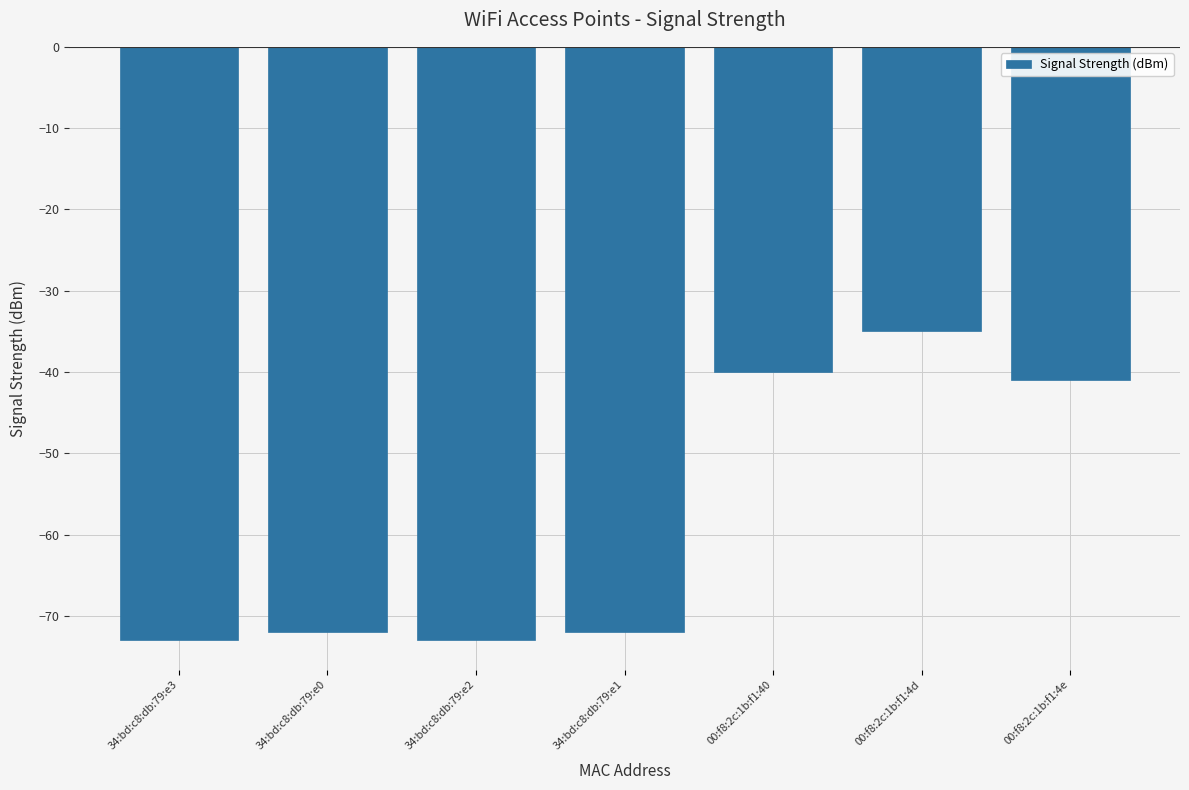

What is the value of the 4th bar from the left?

-72